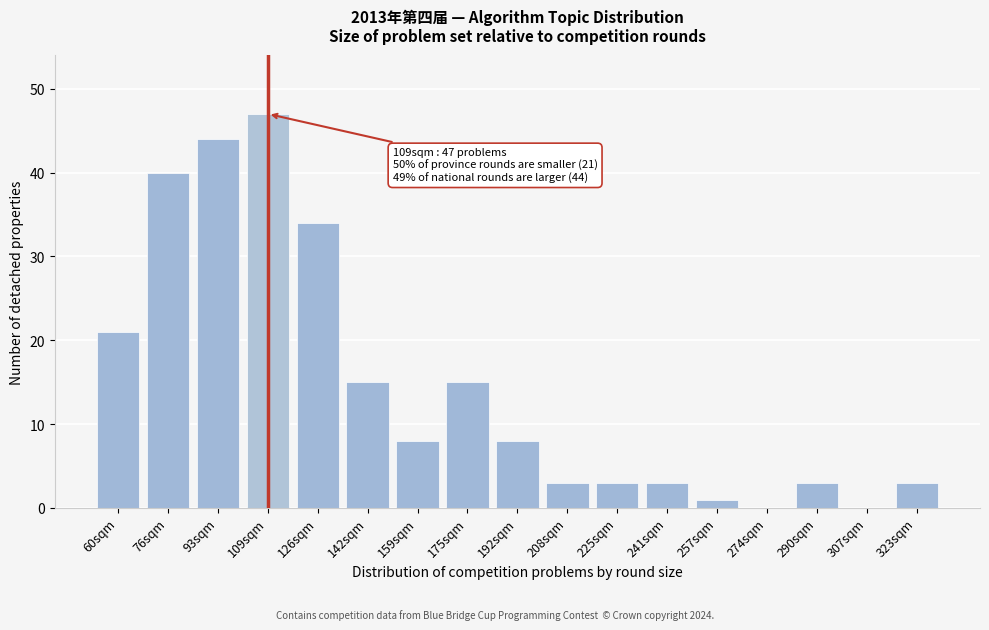

Reading left to right, list all the values displayed in this chart.

60sqm=21	76sqm=40	93sqm=44	109sqm=47	126sqm=34	142sqm=15	159sqm=8	175sqm=15	192sqm=8	208sqm=3	225sqm=3	241sqm=3	257sqm=1	274sqm=0	290sqm=3	307sqm=0	323sqm=3